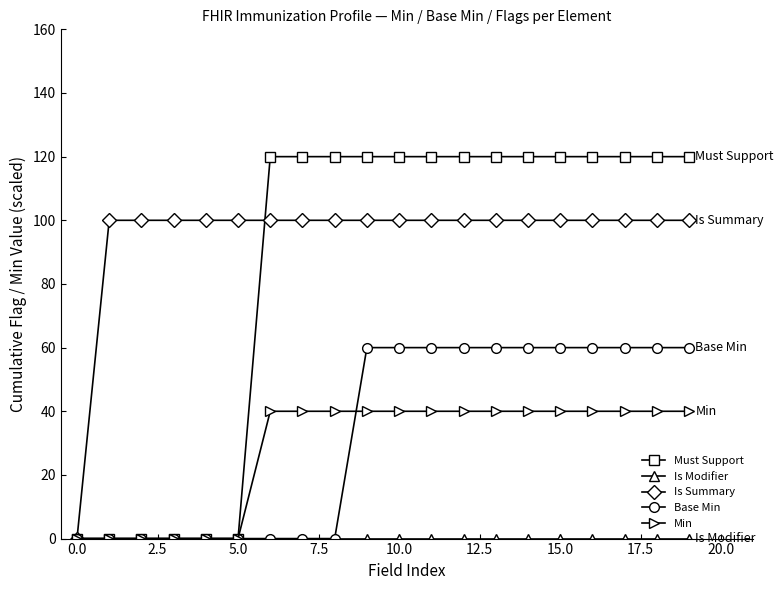

What is the value of the Must Support point at the 18th from the left?

120